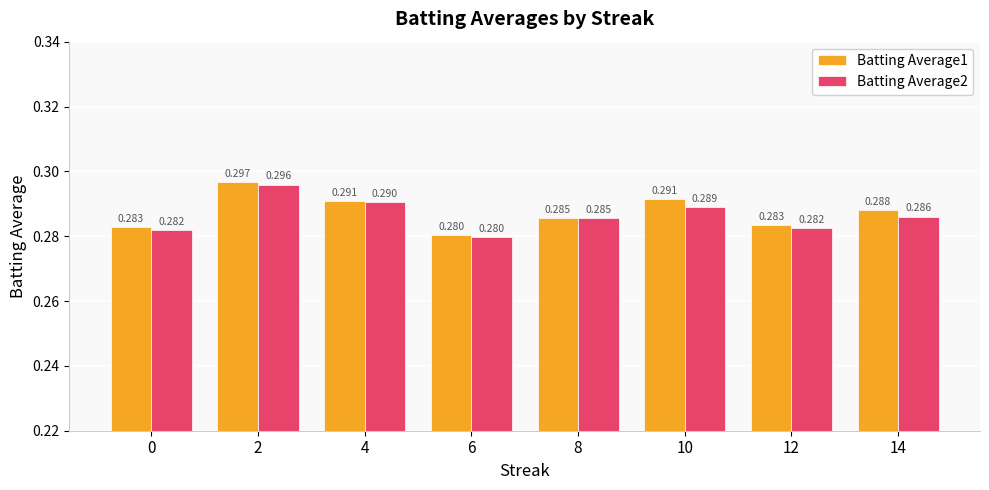

Is the value of Batting Average2 at 12 greater than the value of Batting Average1 at 10?

No